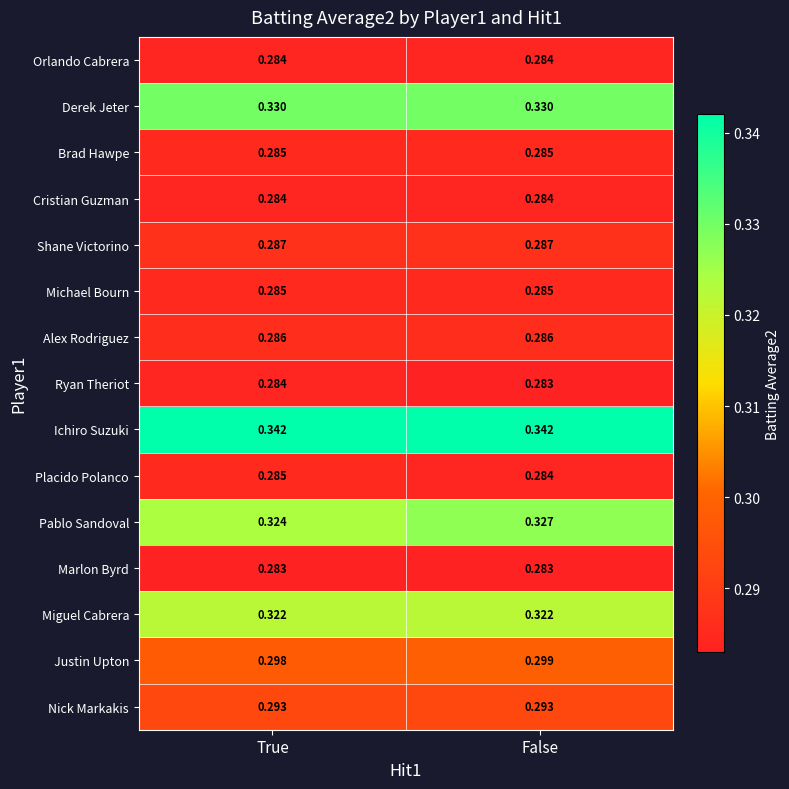

Which series has the largest range (max minus min)?

Pablo Sandoval